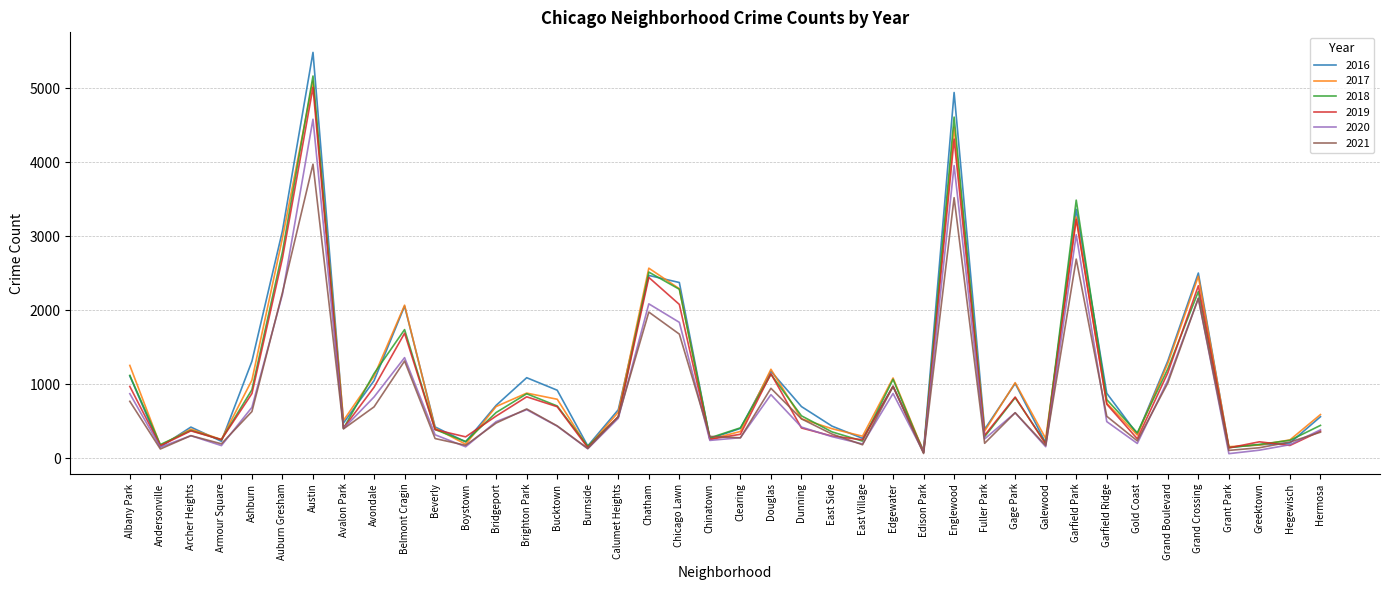

Which series has the widest spread of values?

2016